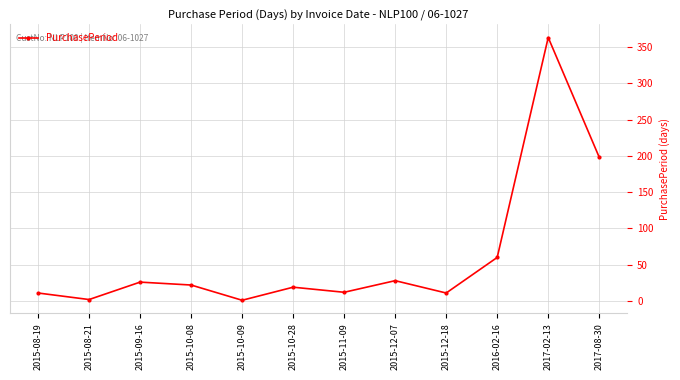

What is the label of the 7th point from the right?

2015-10-28